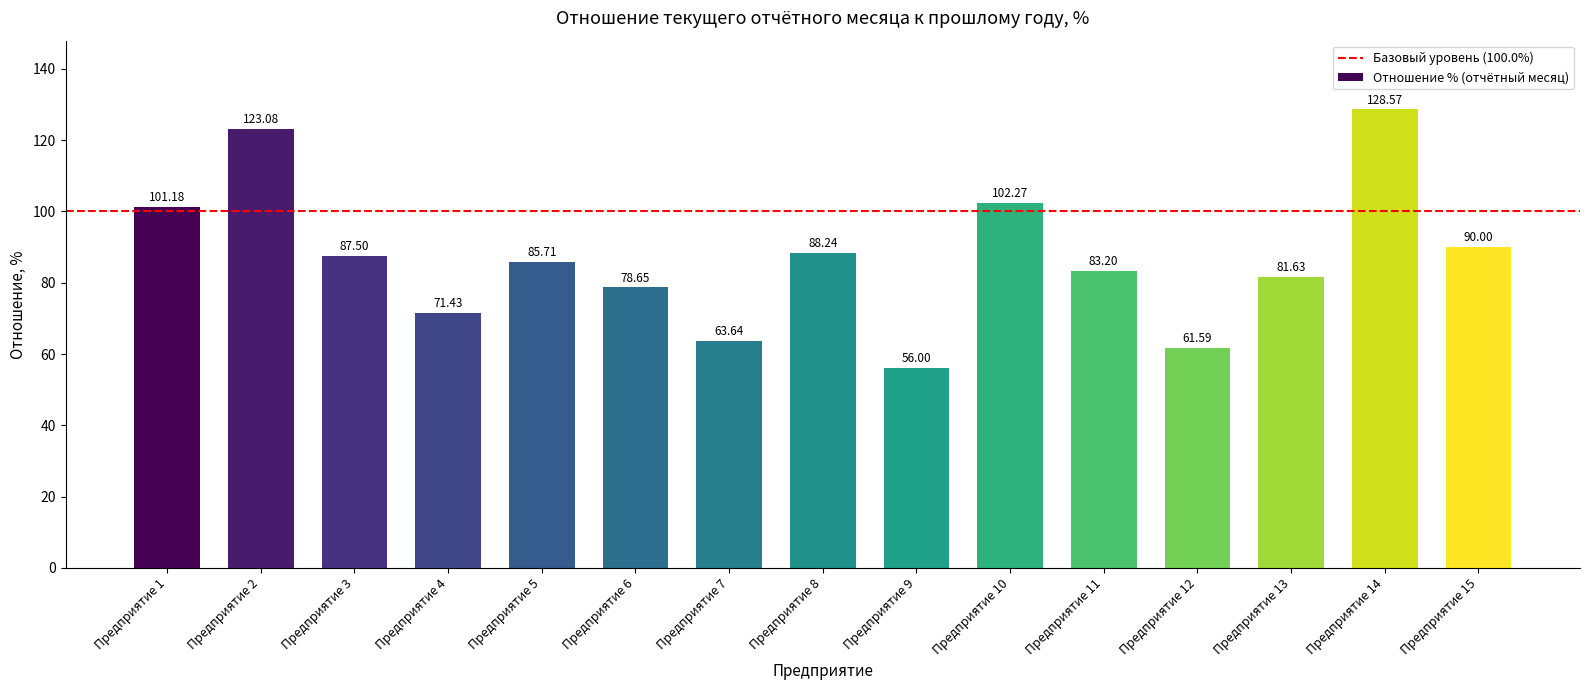

What is the difference between the maximum and minimum values?

72.6